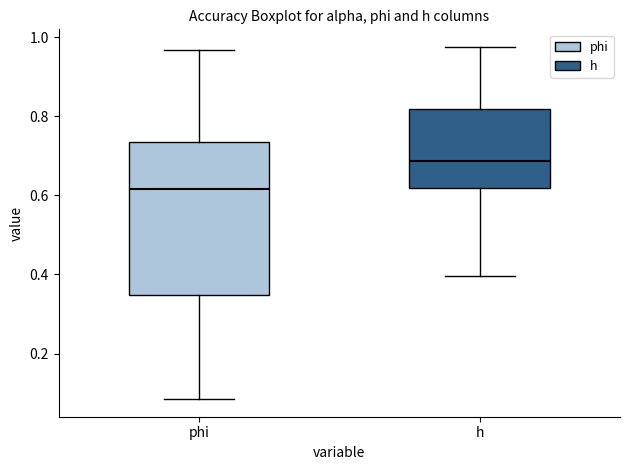

Which box is the tallest, from its lower edge to its upper edge?

phi